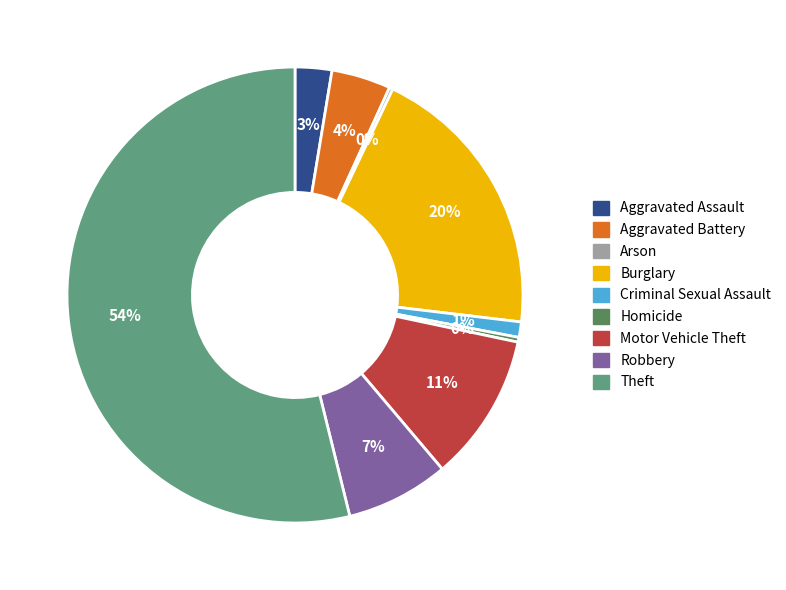

Is it true that Aggravated Assault is 3% of the pie?

True